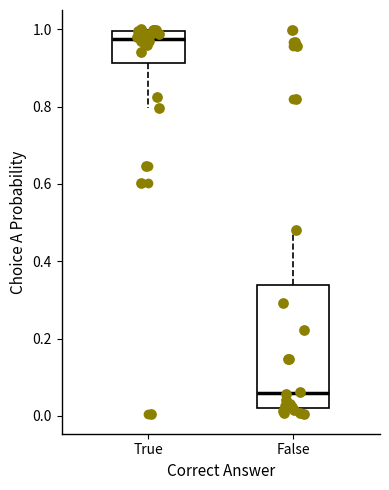

Comparing the boxes themselves (not the whiskers), which one is the tallest?

False